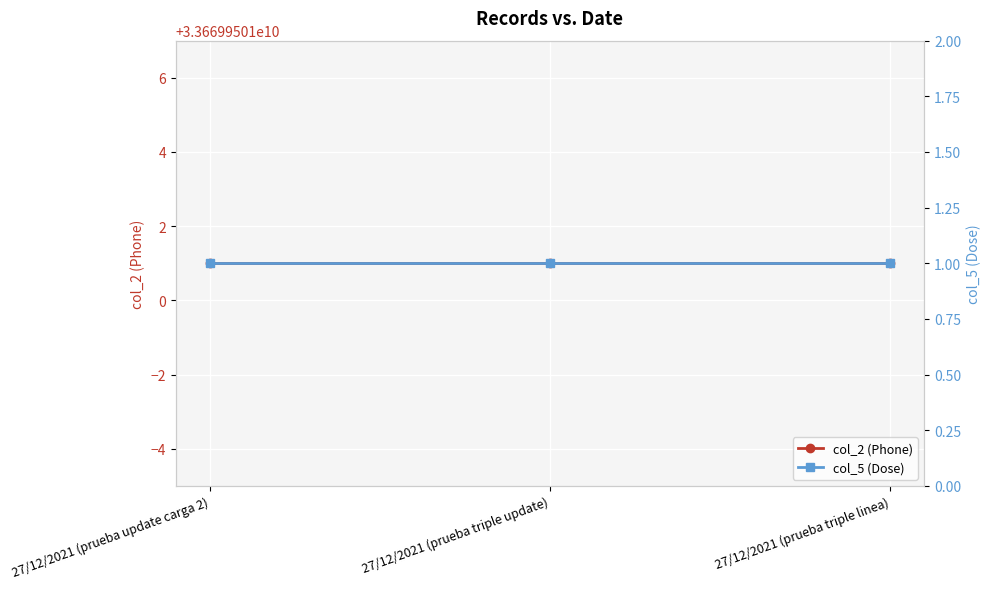

Which category has the lowest value across all series?

27/12/2021 (prueba update carga 2)